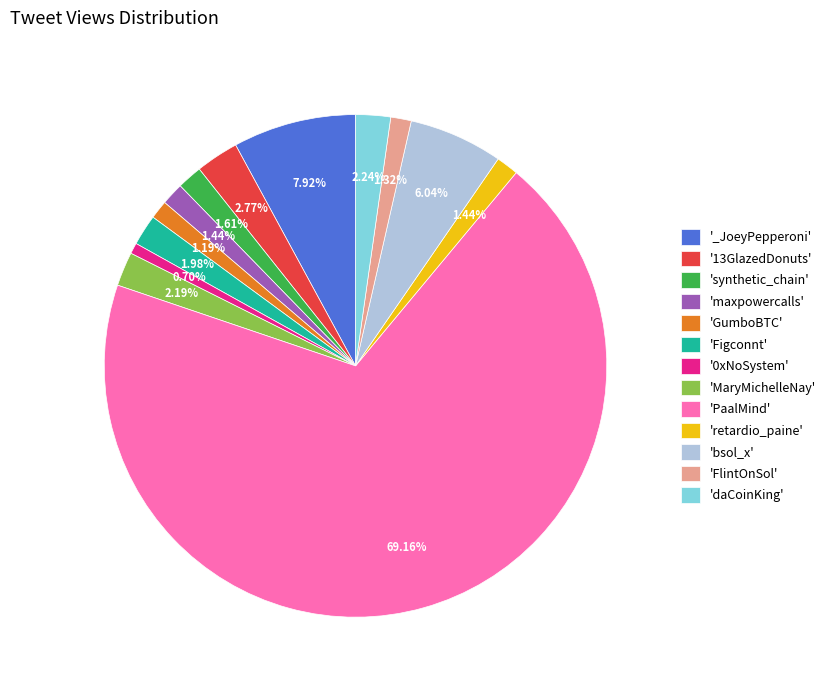

Approximately how many times larger is the value at '0xNoSystem' compared to 'Figconnt'?

0.4